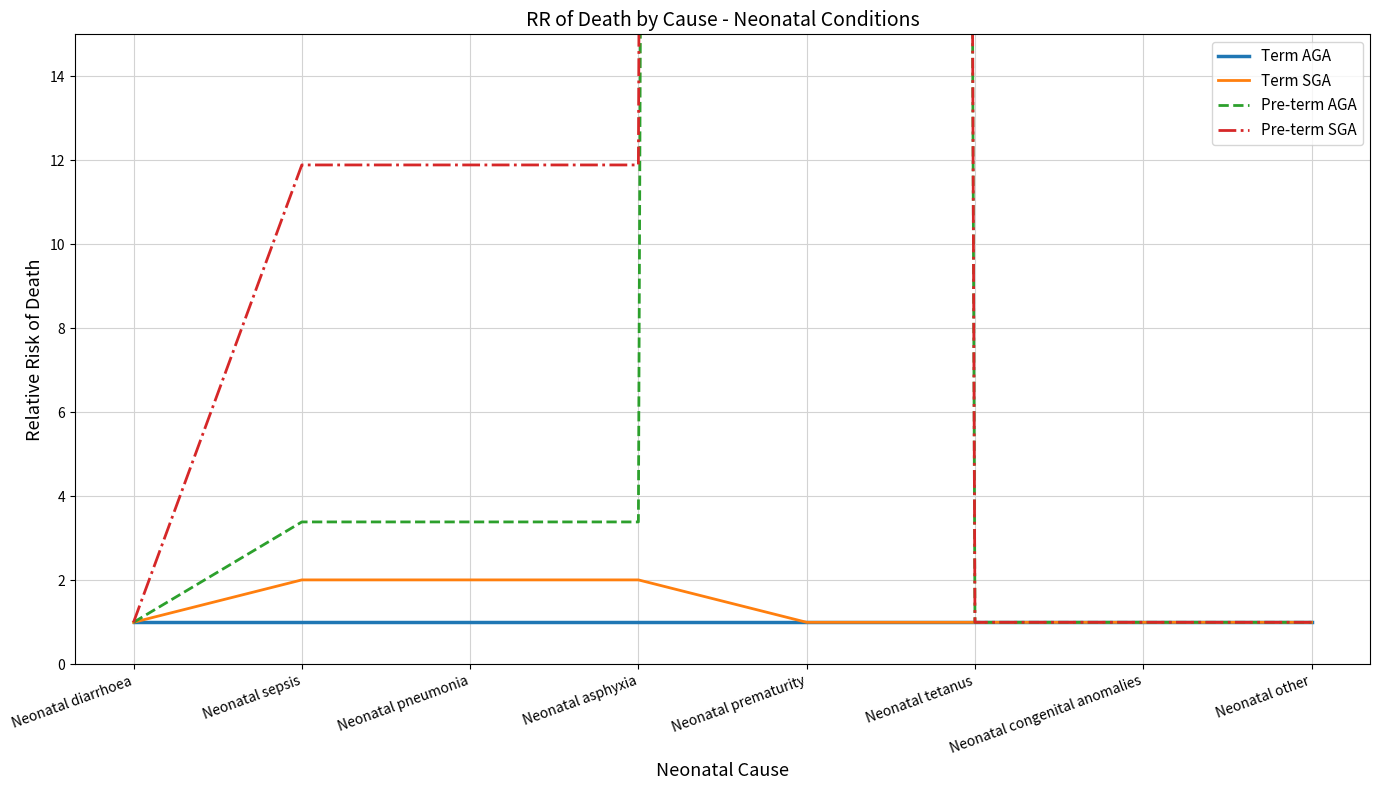

What is the sum of the Term SGA values at Neonatal prematurity and Neonatal congenital anomalies?

2.0